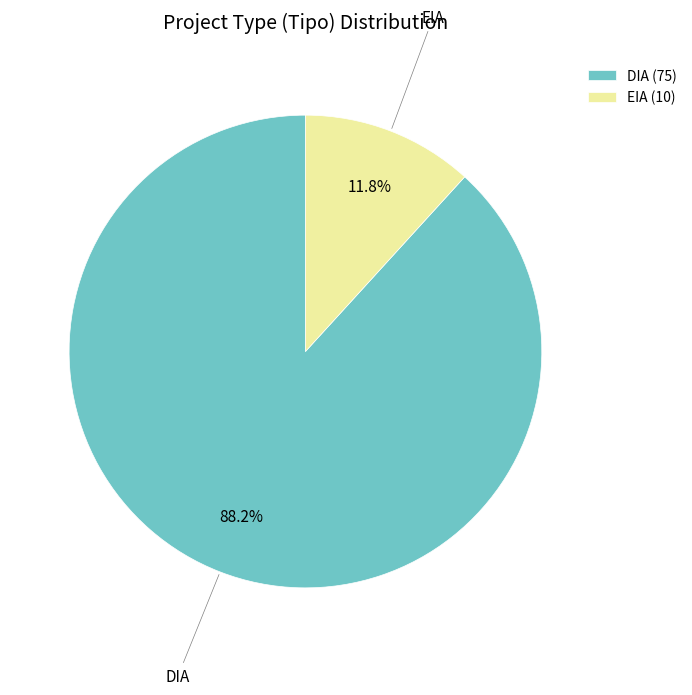

How many segments does this pie chart have?

2